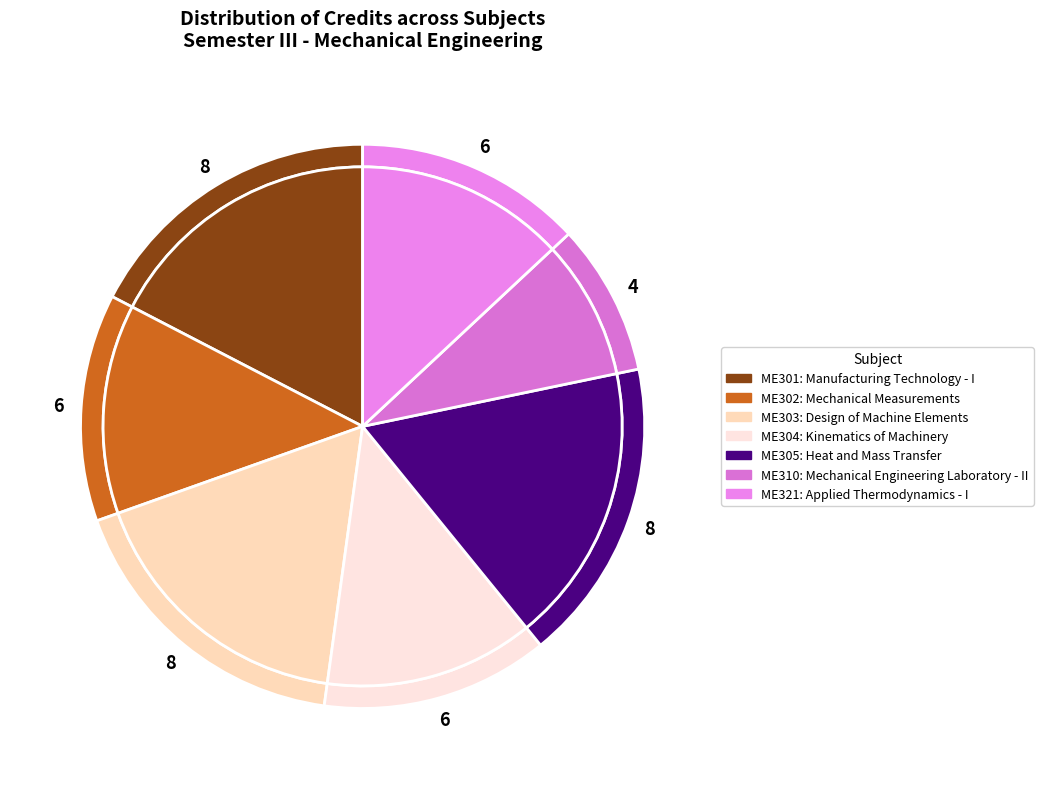

Is there a majority slice in this chart?

No